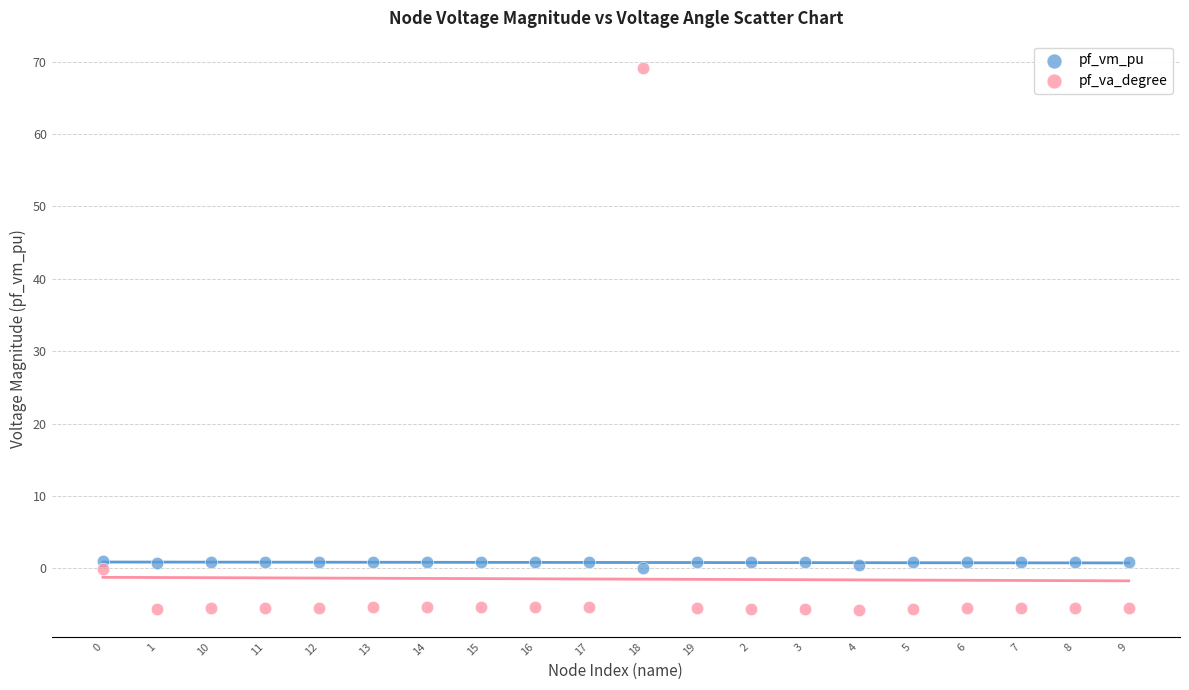

Which series has the largest Y range (max minus min)?

pf_va_degree